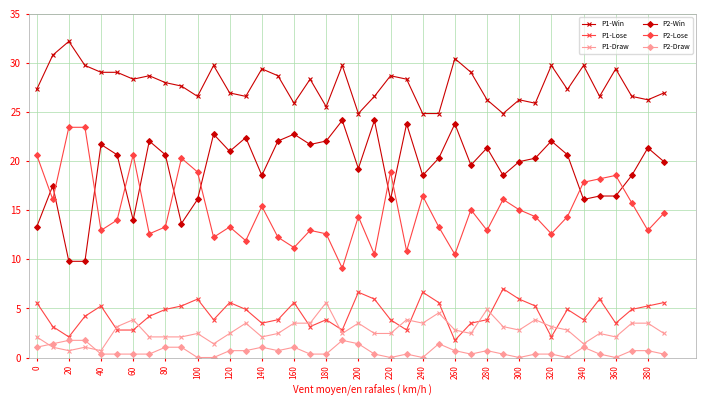

What is the lowest value of the P2-Lose series?

9.1